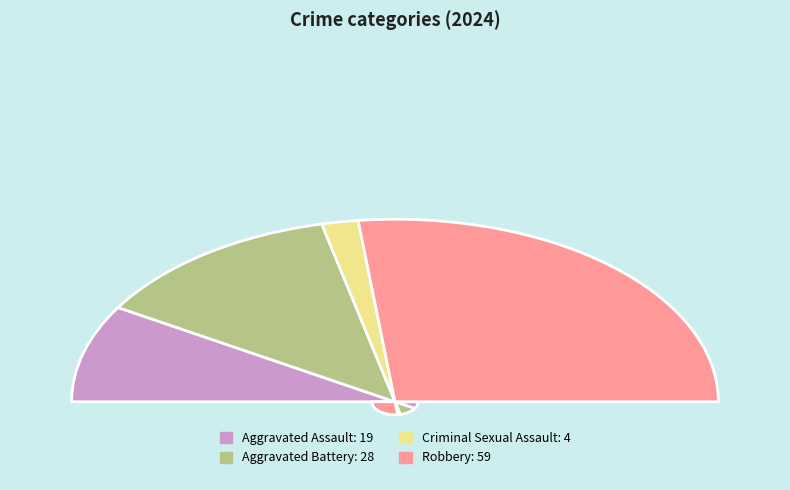

Rank the categories by value from lowest to highest.

Criminal Sexual Assault, Aggravated Assault, Aggravated Battery, Robbery